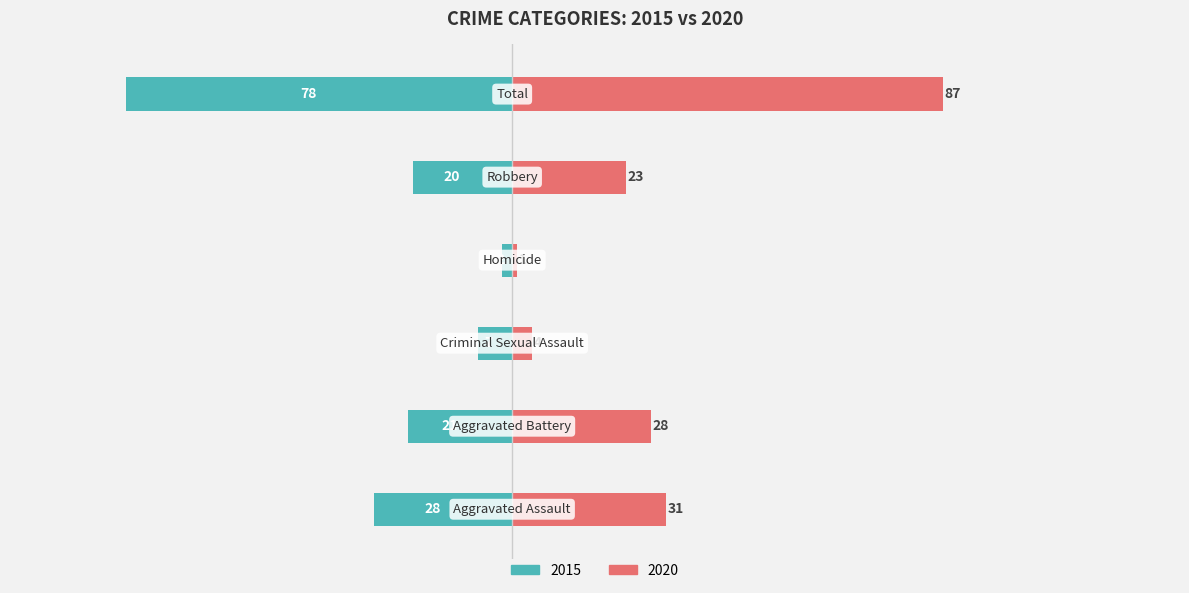

What is the greatest value displayed?

87